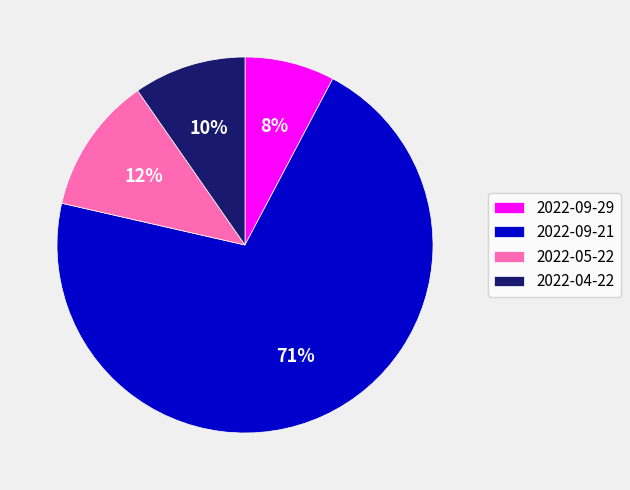

Which slice is the smallest?

2022-09-29